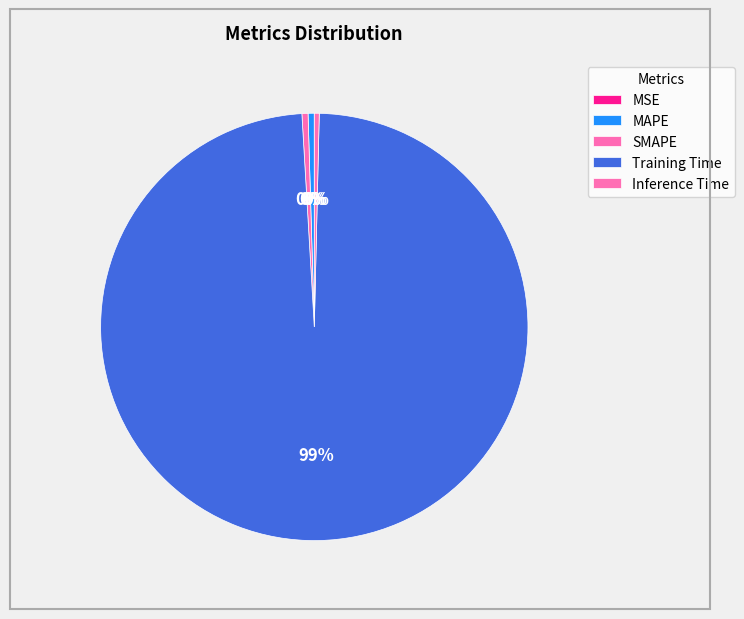

Which has a higher value, MAPE or Training Time?

Training Time